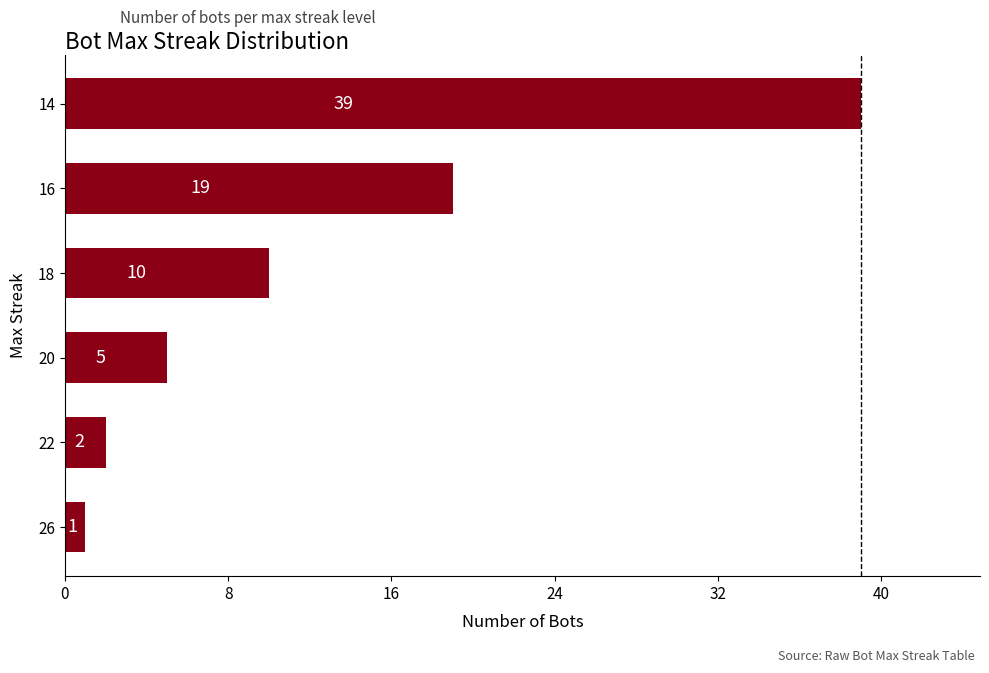

Reading bottom to top, transcribe all the data shown in this chart.

1	2	5	10	19	39